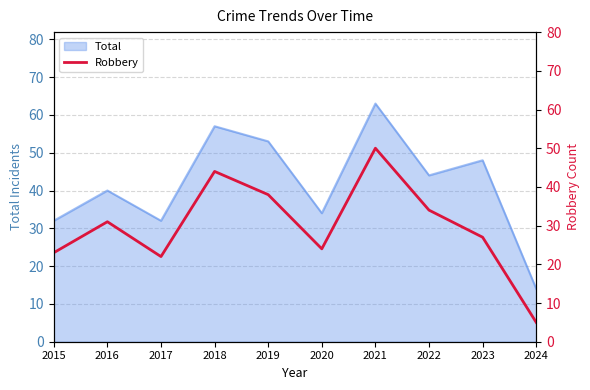

At which label is Total closest to 38?

2016